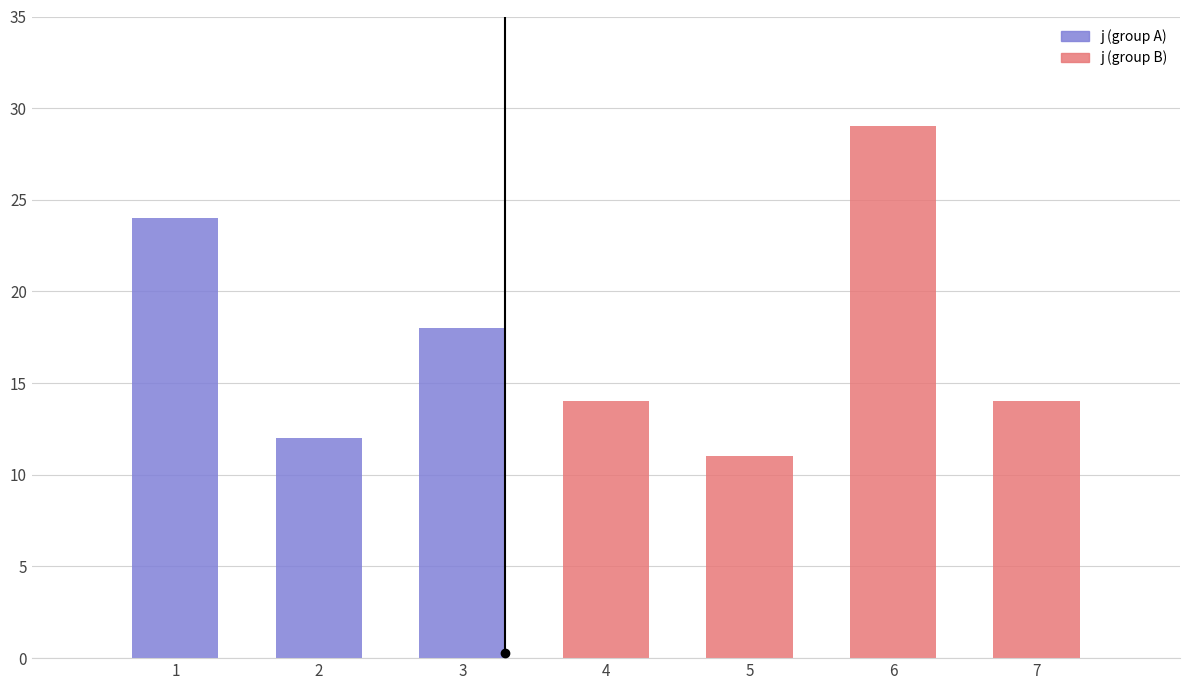

Which label corresponds to the largest value in the chart?

6